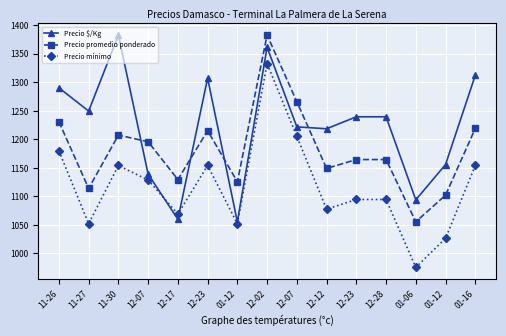

At how many categories does at least one series exceed 1067?

15